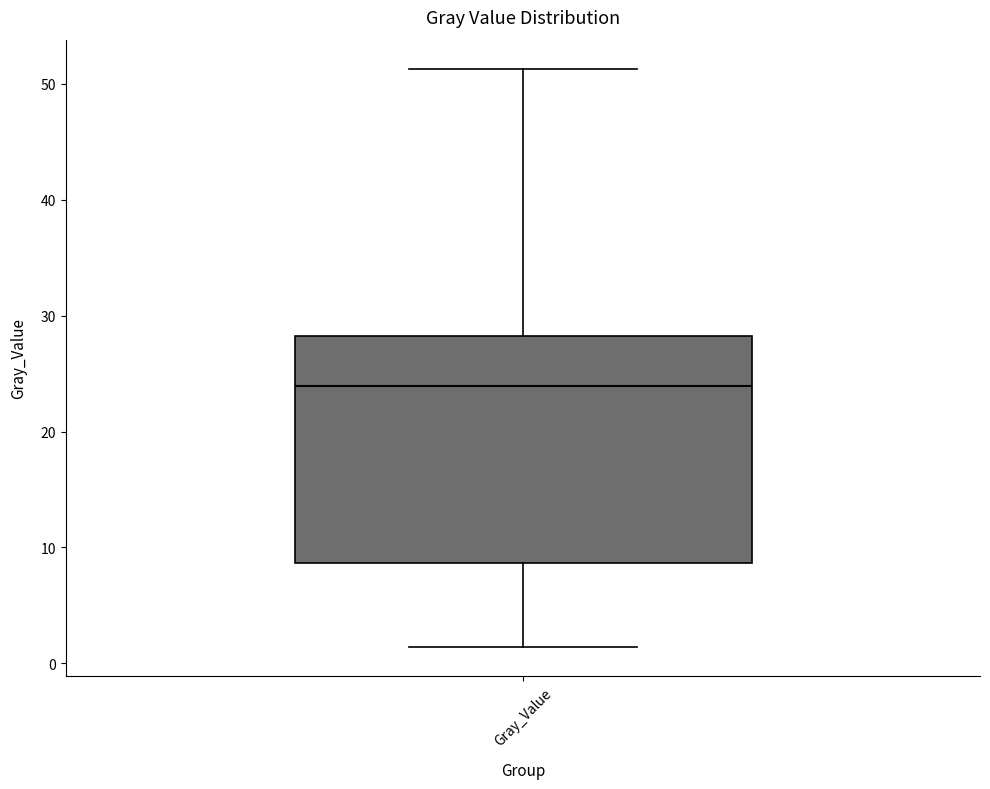

Read this box plot against the y-axis: the position of the median line, the range covered by the box, and the ends of both whiskers. The values are not printed on the chart, so give them approximately, as read against the axis.

median 24, box 9 to 28, whiskers 1 to 51